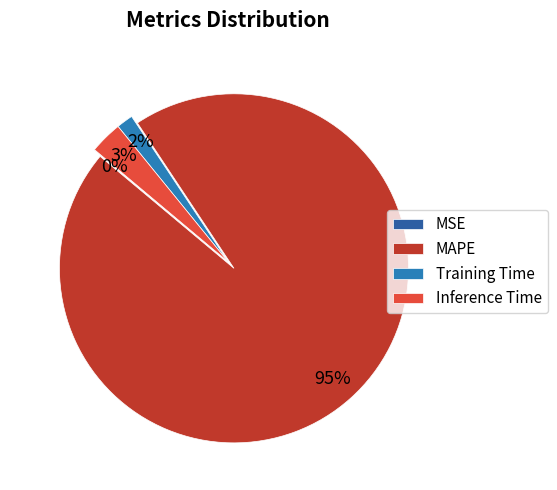

Count the number of slices in the pie.

4